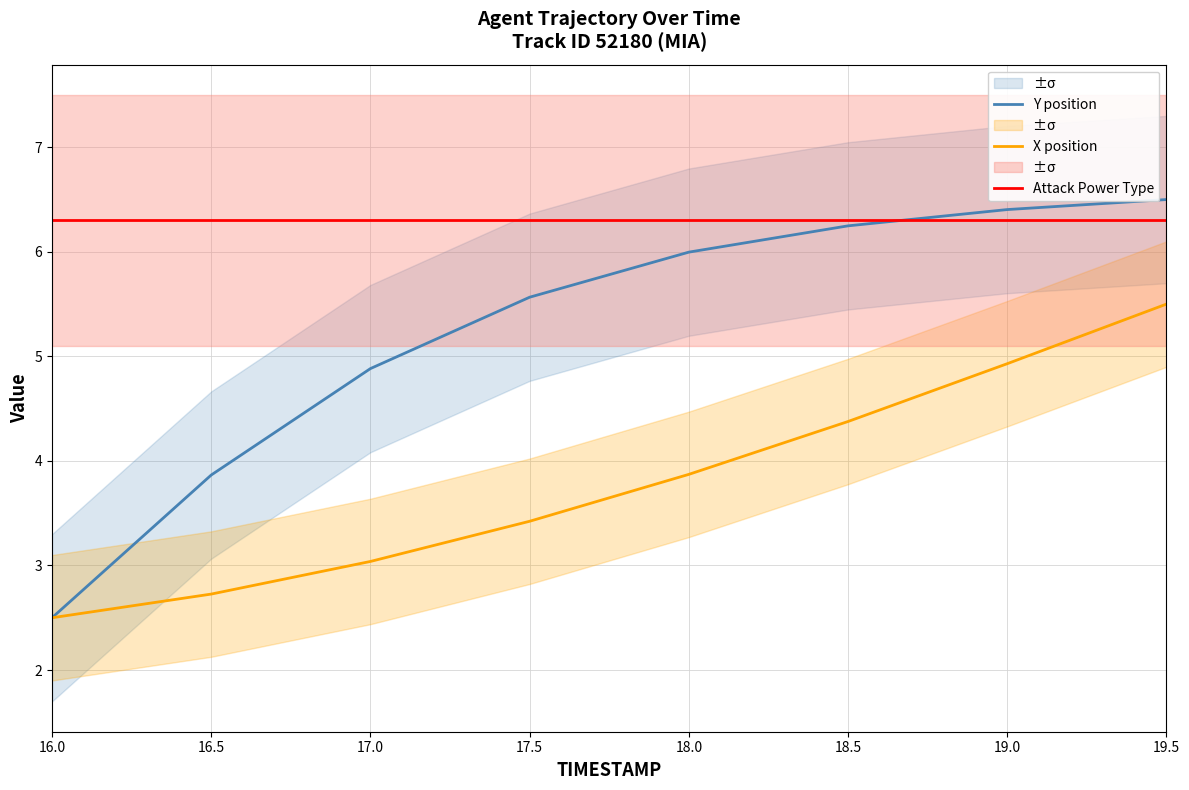

True or false: X position has more than 0 interior local peaks.

False